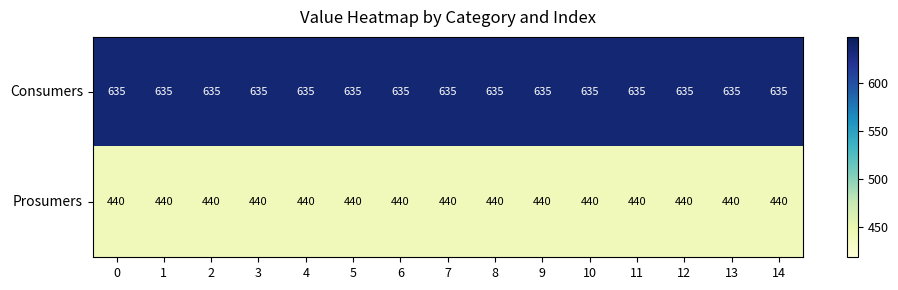

What is the lowest value of the Consumers series?

635